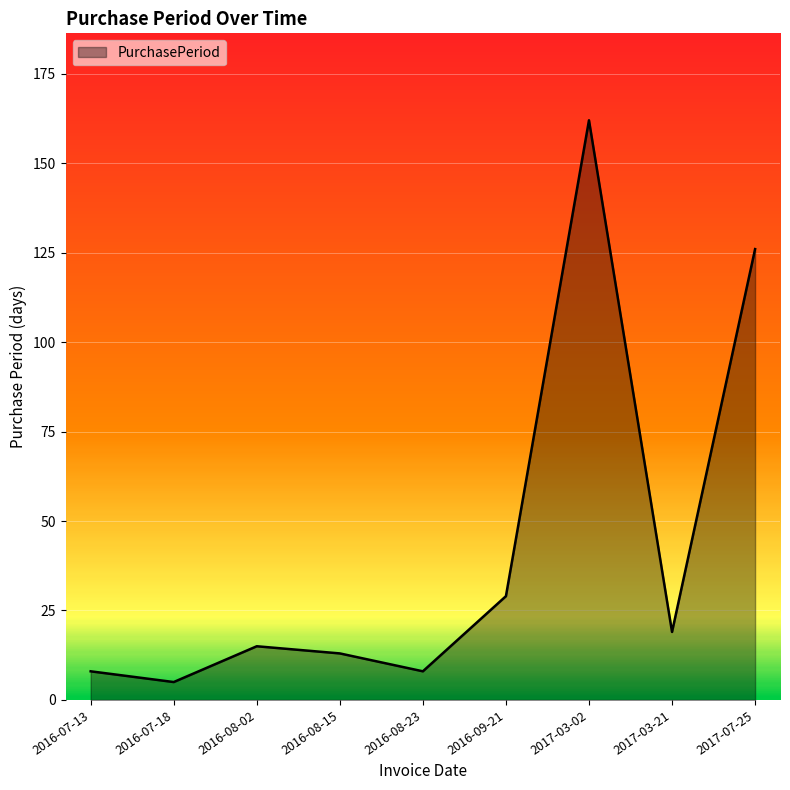

What position from the right is 2016-08-02?

7